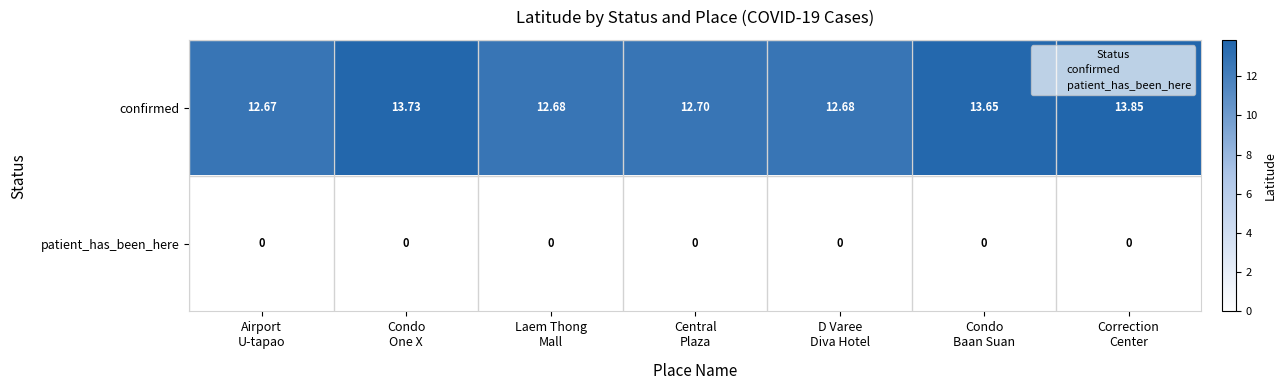

List the series in order of their overall mean, lowest first.

patient_has_been_here, confirmed